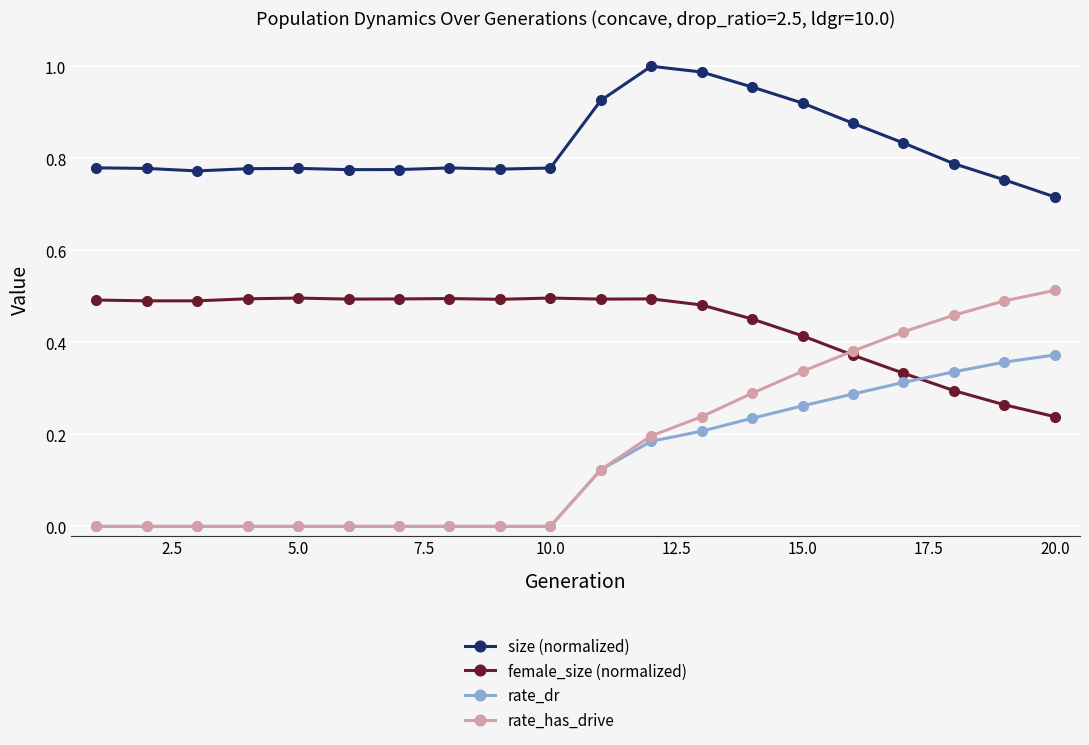

Which series has the largest range (max minus min)?

rate_has_drive